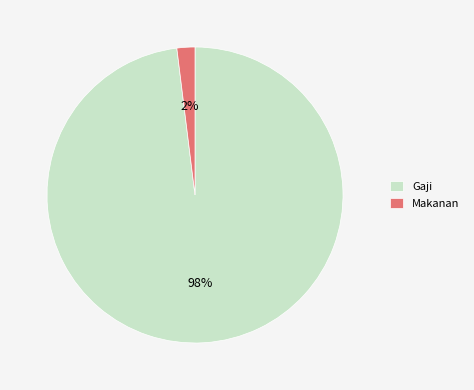

What is the largest slice in the pie chart?

Gaji